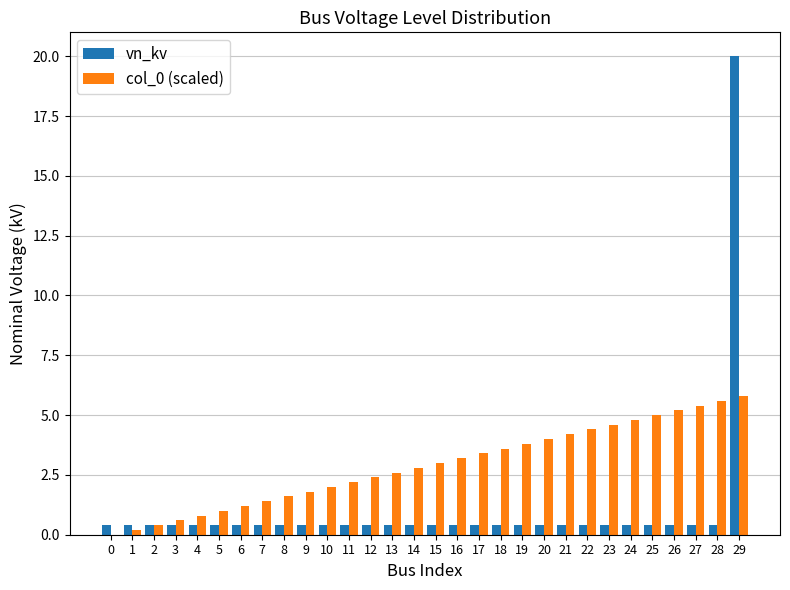

Are the bars horizontal?

No